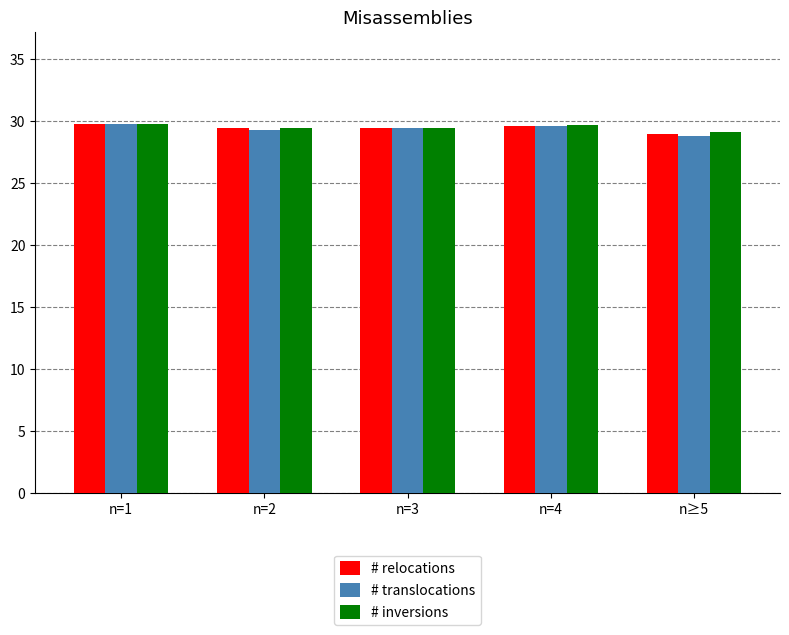

What is the spread (max minus min) of values at n≥5?

0.3